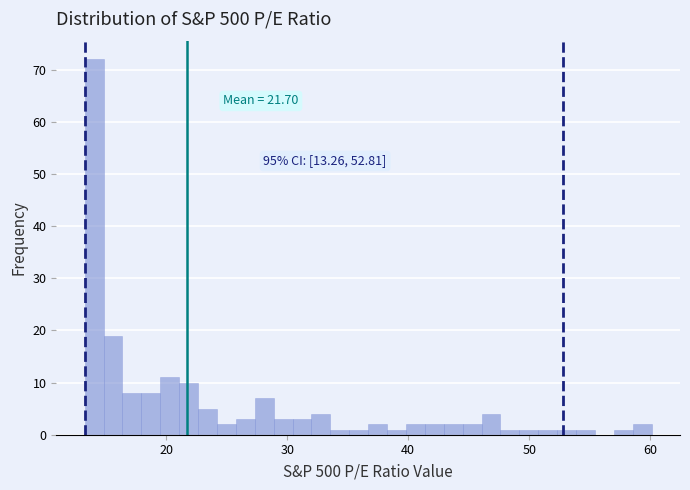

Read against the x-axis, roughly where is the centre of the tallest bar?

14